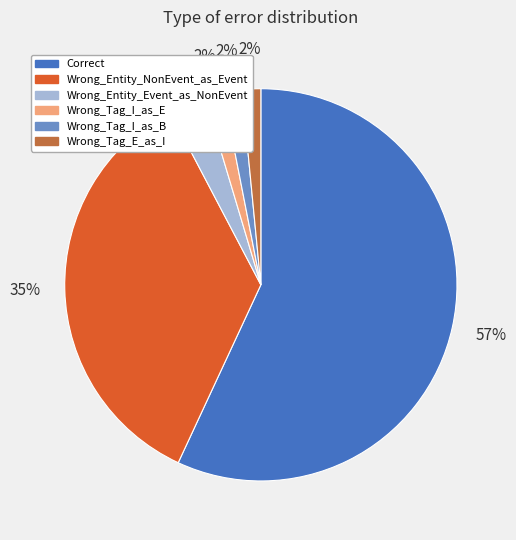

The Correct slice represents 57% of the pie. True or false?

True